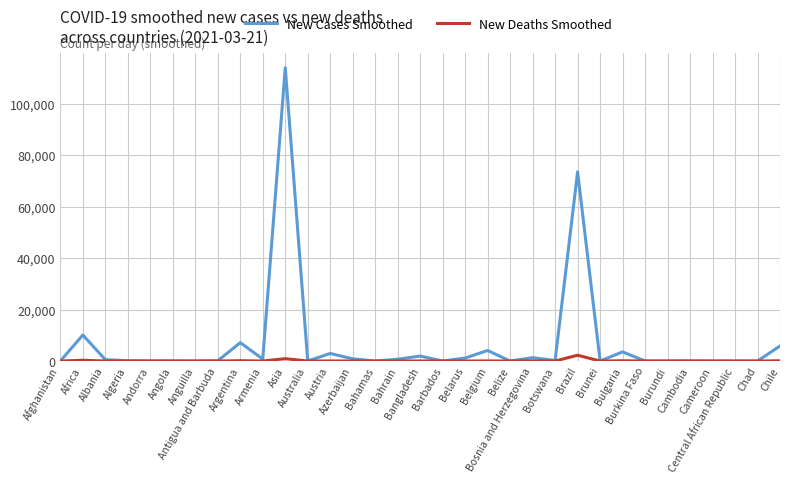

Which series has the largest range (max minus min)?

New Cases Smoothed